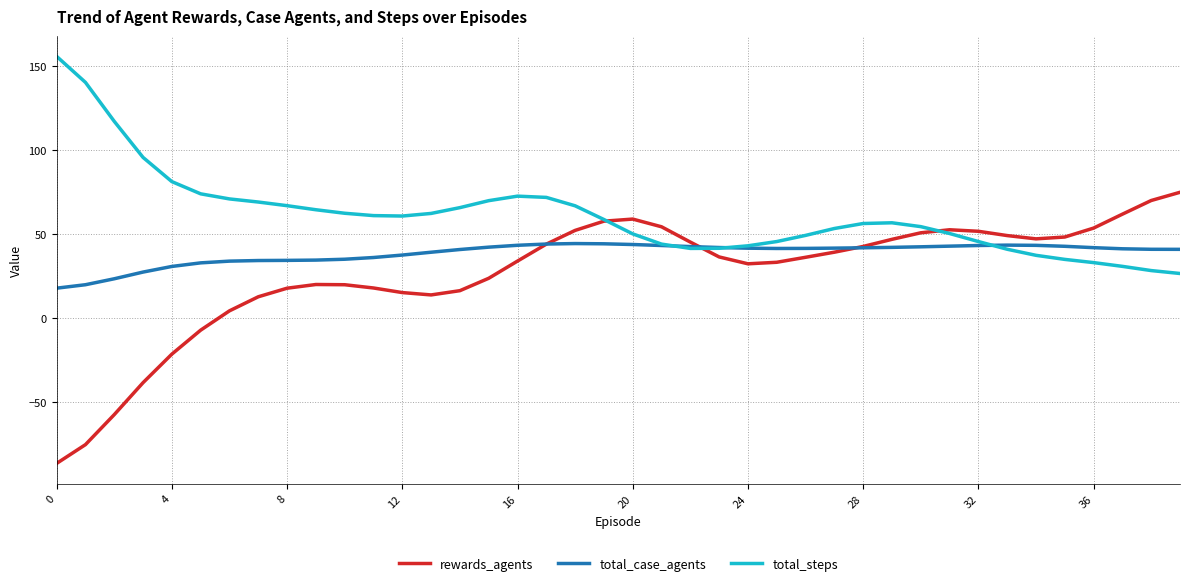

True or false: total_case_agents has more than 1 interior local peaks.

True